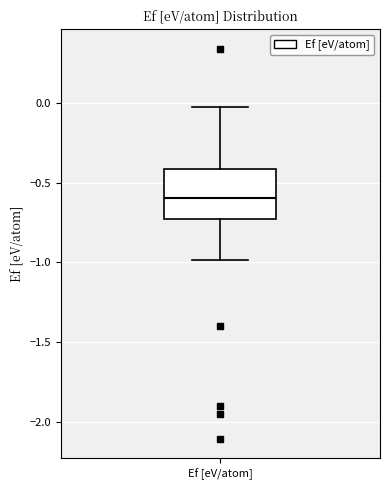

Read this box plot against the y-axis: the position of the median line, the range covered by the box, and the ends of both whiskers. The values are not printed on the chart, so give them approximately, as read against the axis.

median -0.60, box -0.75 to -0.40, whiskers -1.00 to -0.05